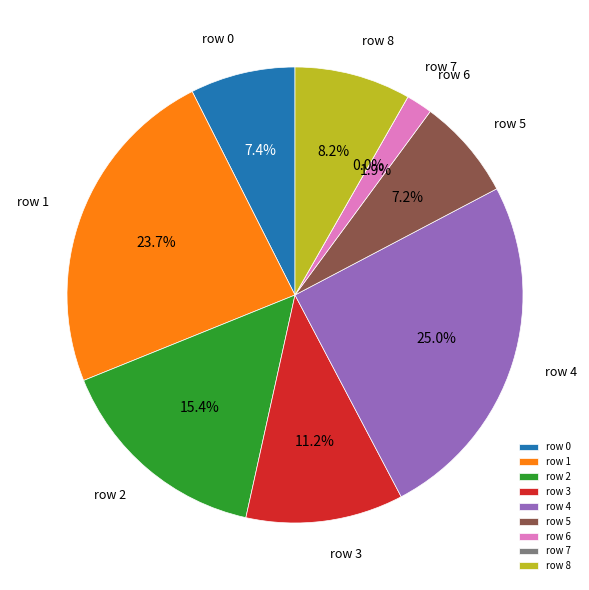

What is the largest slice in the pie chart?

row 4